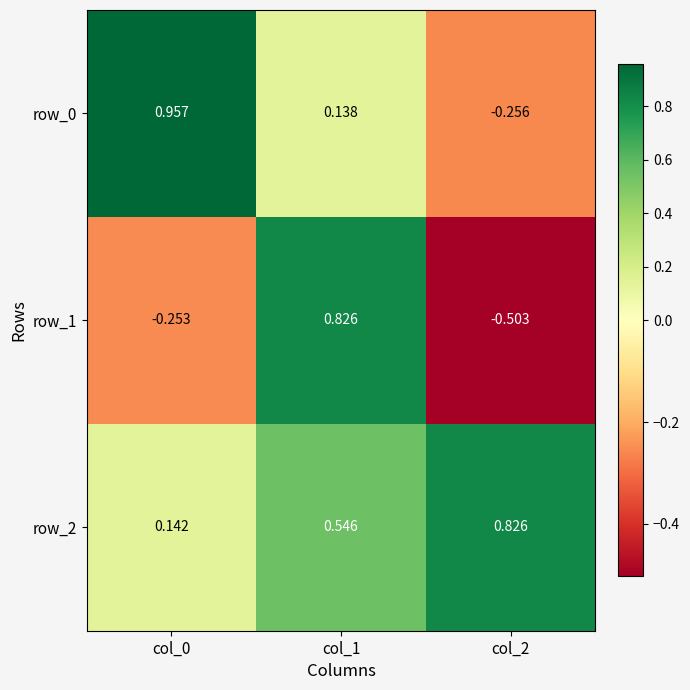

List the series in order of their overall mean, lowest first.

row_1, row_0, row_2